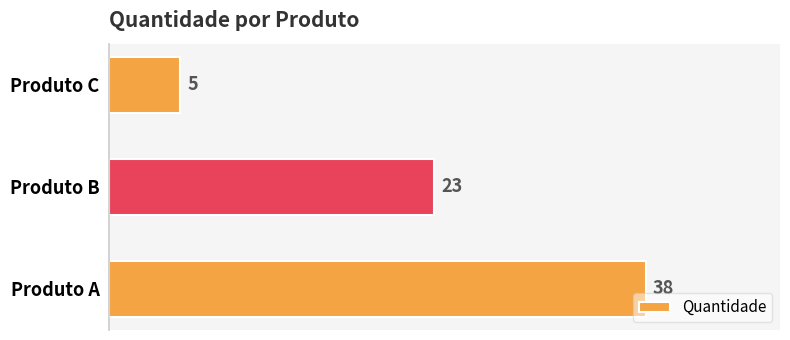

Count the number of categories in the chart.

3